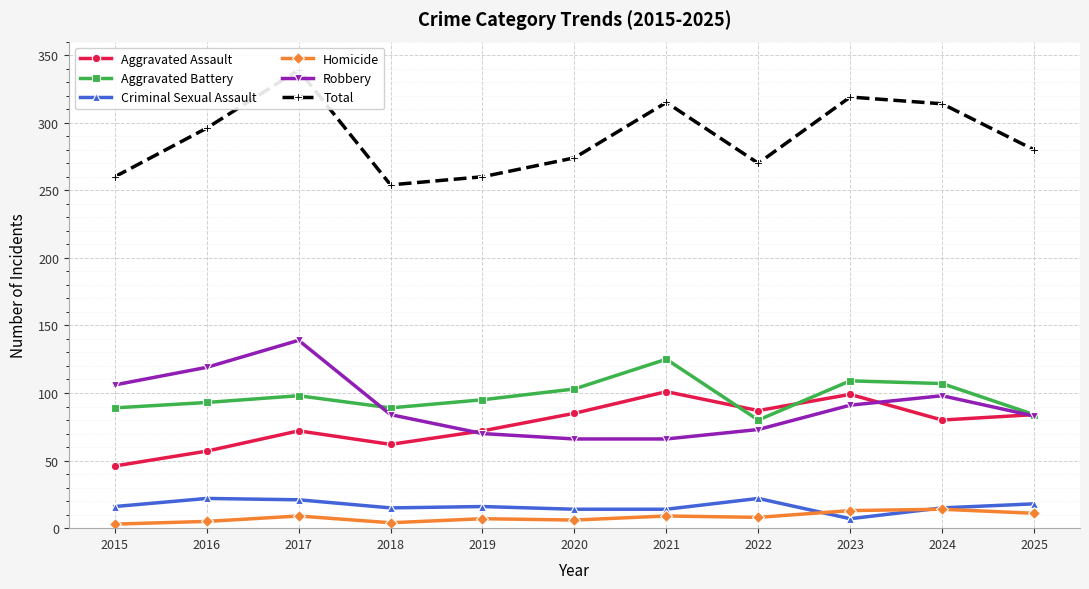

Reading right to left, transcribe all the data shown in this chart.

Aggravated Assault: 2025=84	2024=80	2023=99	2022=87	2021=101	2020=85	2019=72	2018=62	2017=72	2016=57	2015=46
Aggravated Battery: 2025=84	2024=107	2023=109	2022=80	2021=125	2020=103	2019=95	2018=89	2017=98	2016=93	2015=89
Criminal Sexual Assault: 2025=18	2024=15	2023=7	2022=22	2021=14	2020=14	2019=16	2018=15	2017=21	2016=22	2015=16
Homicide: 2025=11	2024=14	2023=13	2022=8	2021=9	2020=6	2019=7	2018=4	2017=9	2016=5	2015=3
Robbery: 2025=83	2024=98	2023=91	2022=73	2021=66	2020=66	2019=70	2018=84	2017=139	2016=119	2015=106
Total: 2025=280	2024=314	2023=319	2022=270	2021=315	2020=274	2019=260	2018=254	2017=339	2016=296	2015=260